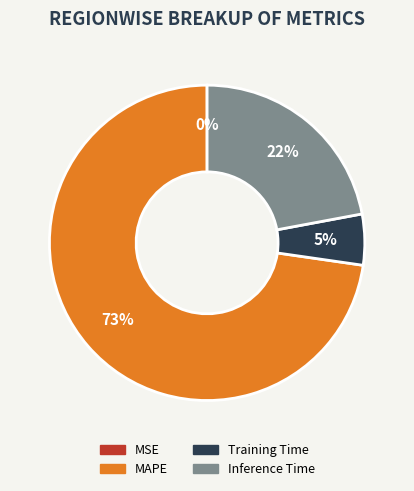

To the nearest percent, what portion does Training Time represent?

5%